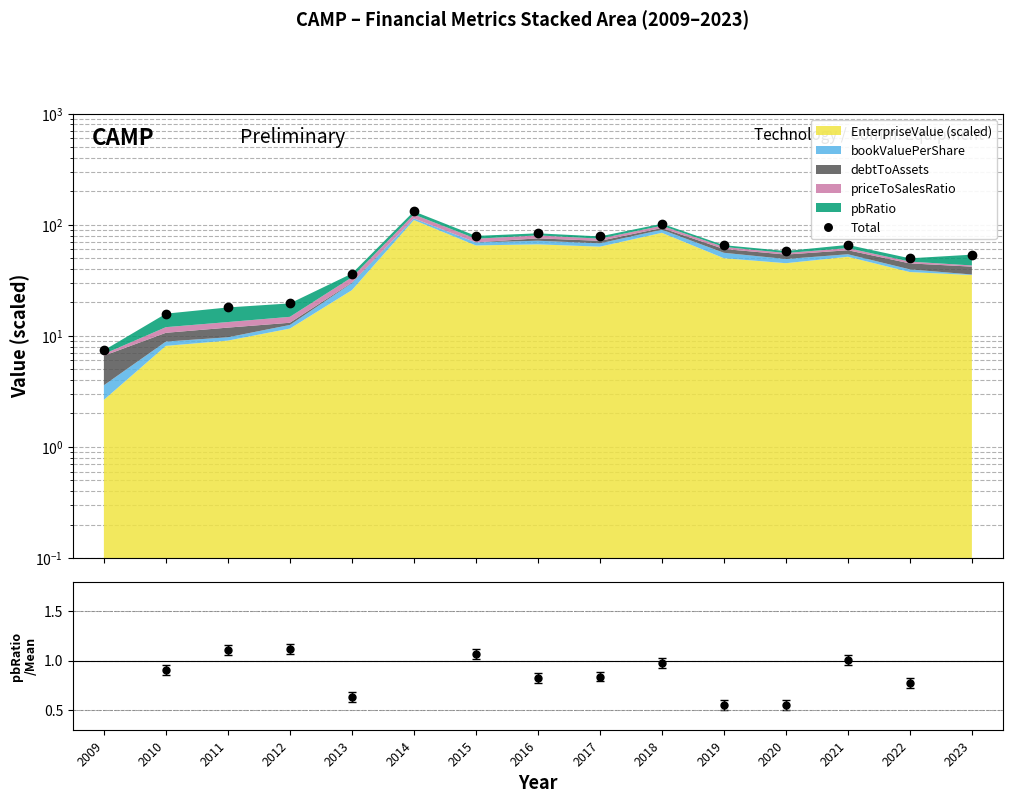

Reading left to right, transcribe all the data shown in this chart.

7.4	15.8	18.0	19.6	36.4	132.1	79.4	83.8	78.6	102.2	65.5	58.0	65.9	49.9	53.8